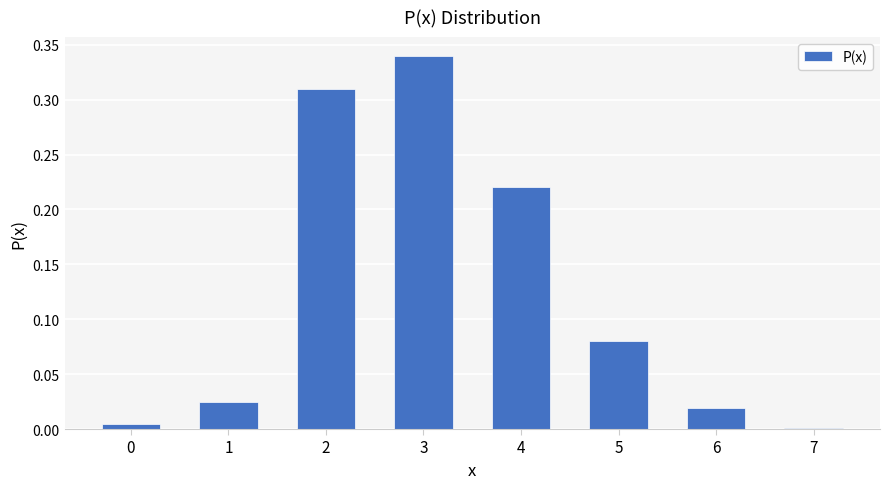

What is the sum of all values?

1.0